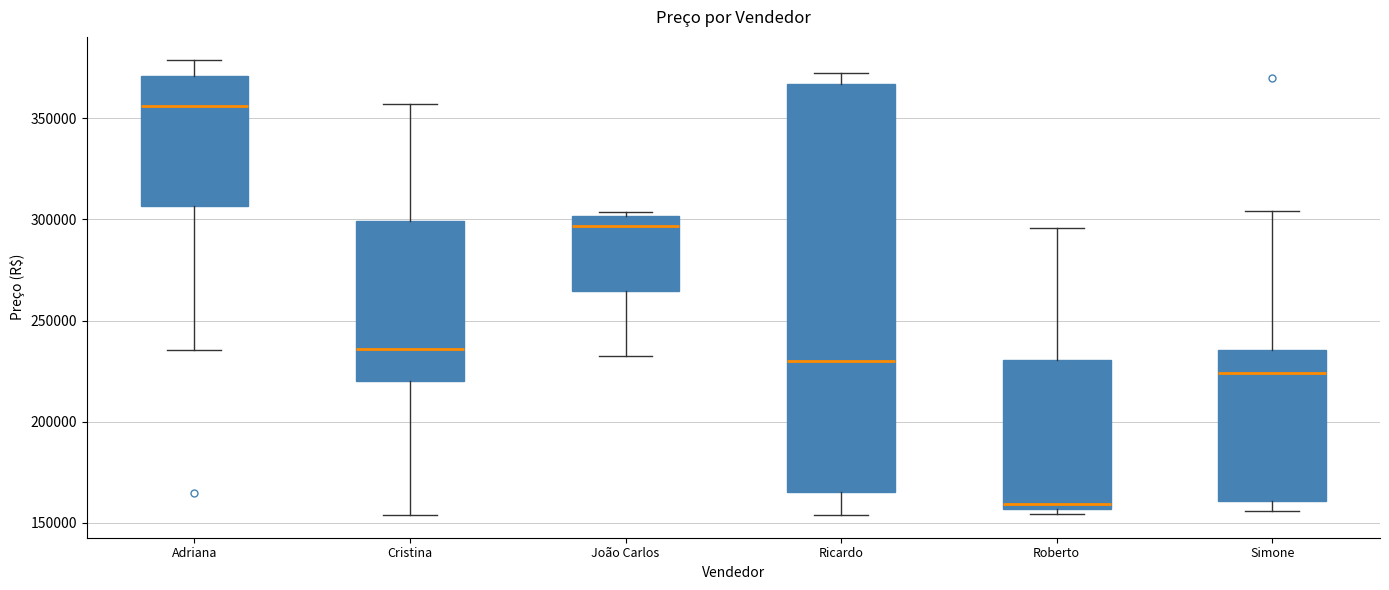

Where does the median line of the box for Roberto sit on the y-axis? The values are not printed on the chart, so give them approximately, as read against the axis.

160000